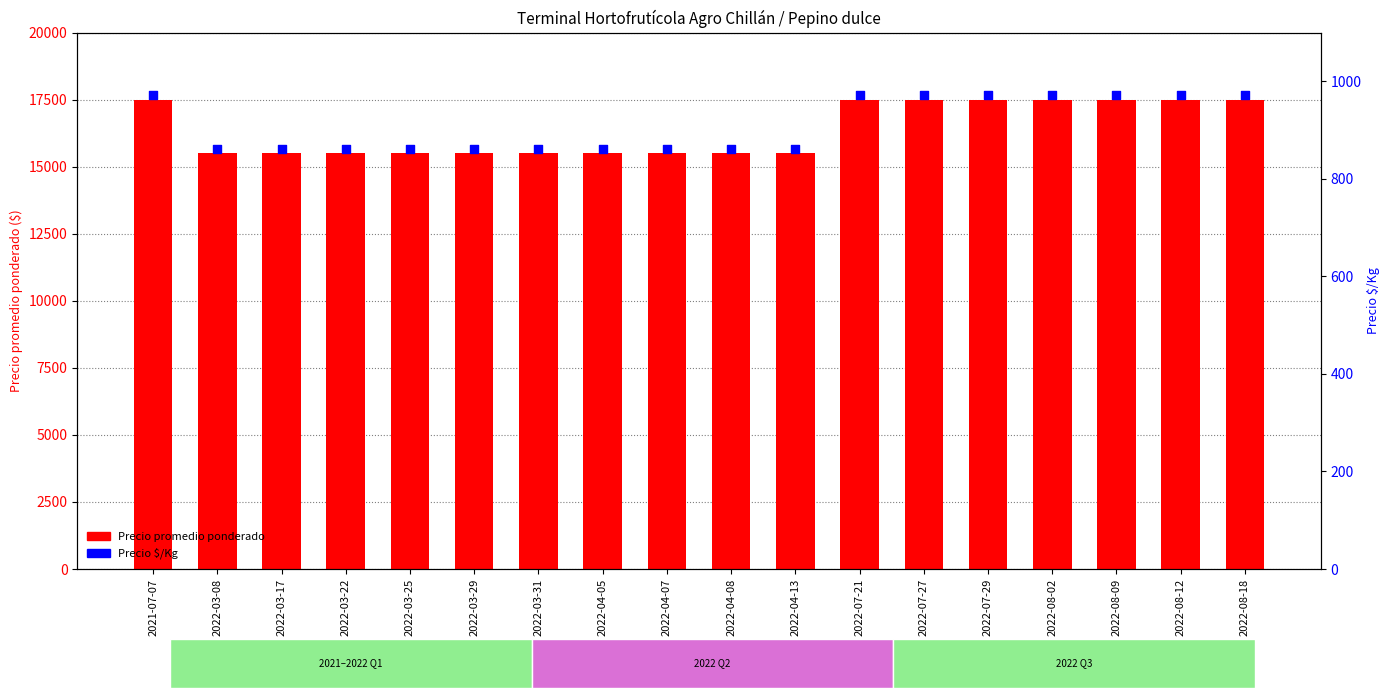

Which series has the widest spread of Y values?

Precio promedio ponderado